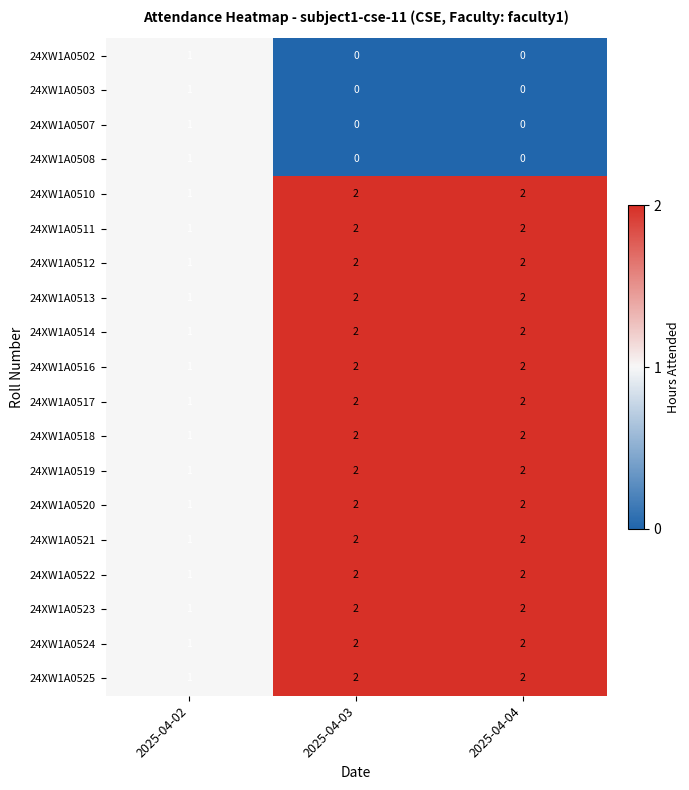

At which label is 24XW1A0525 closest to 1?

2025-04-02